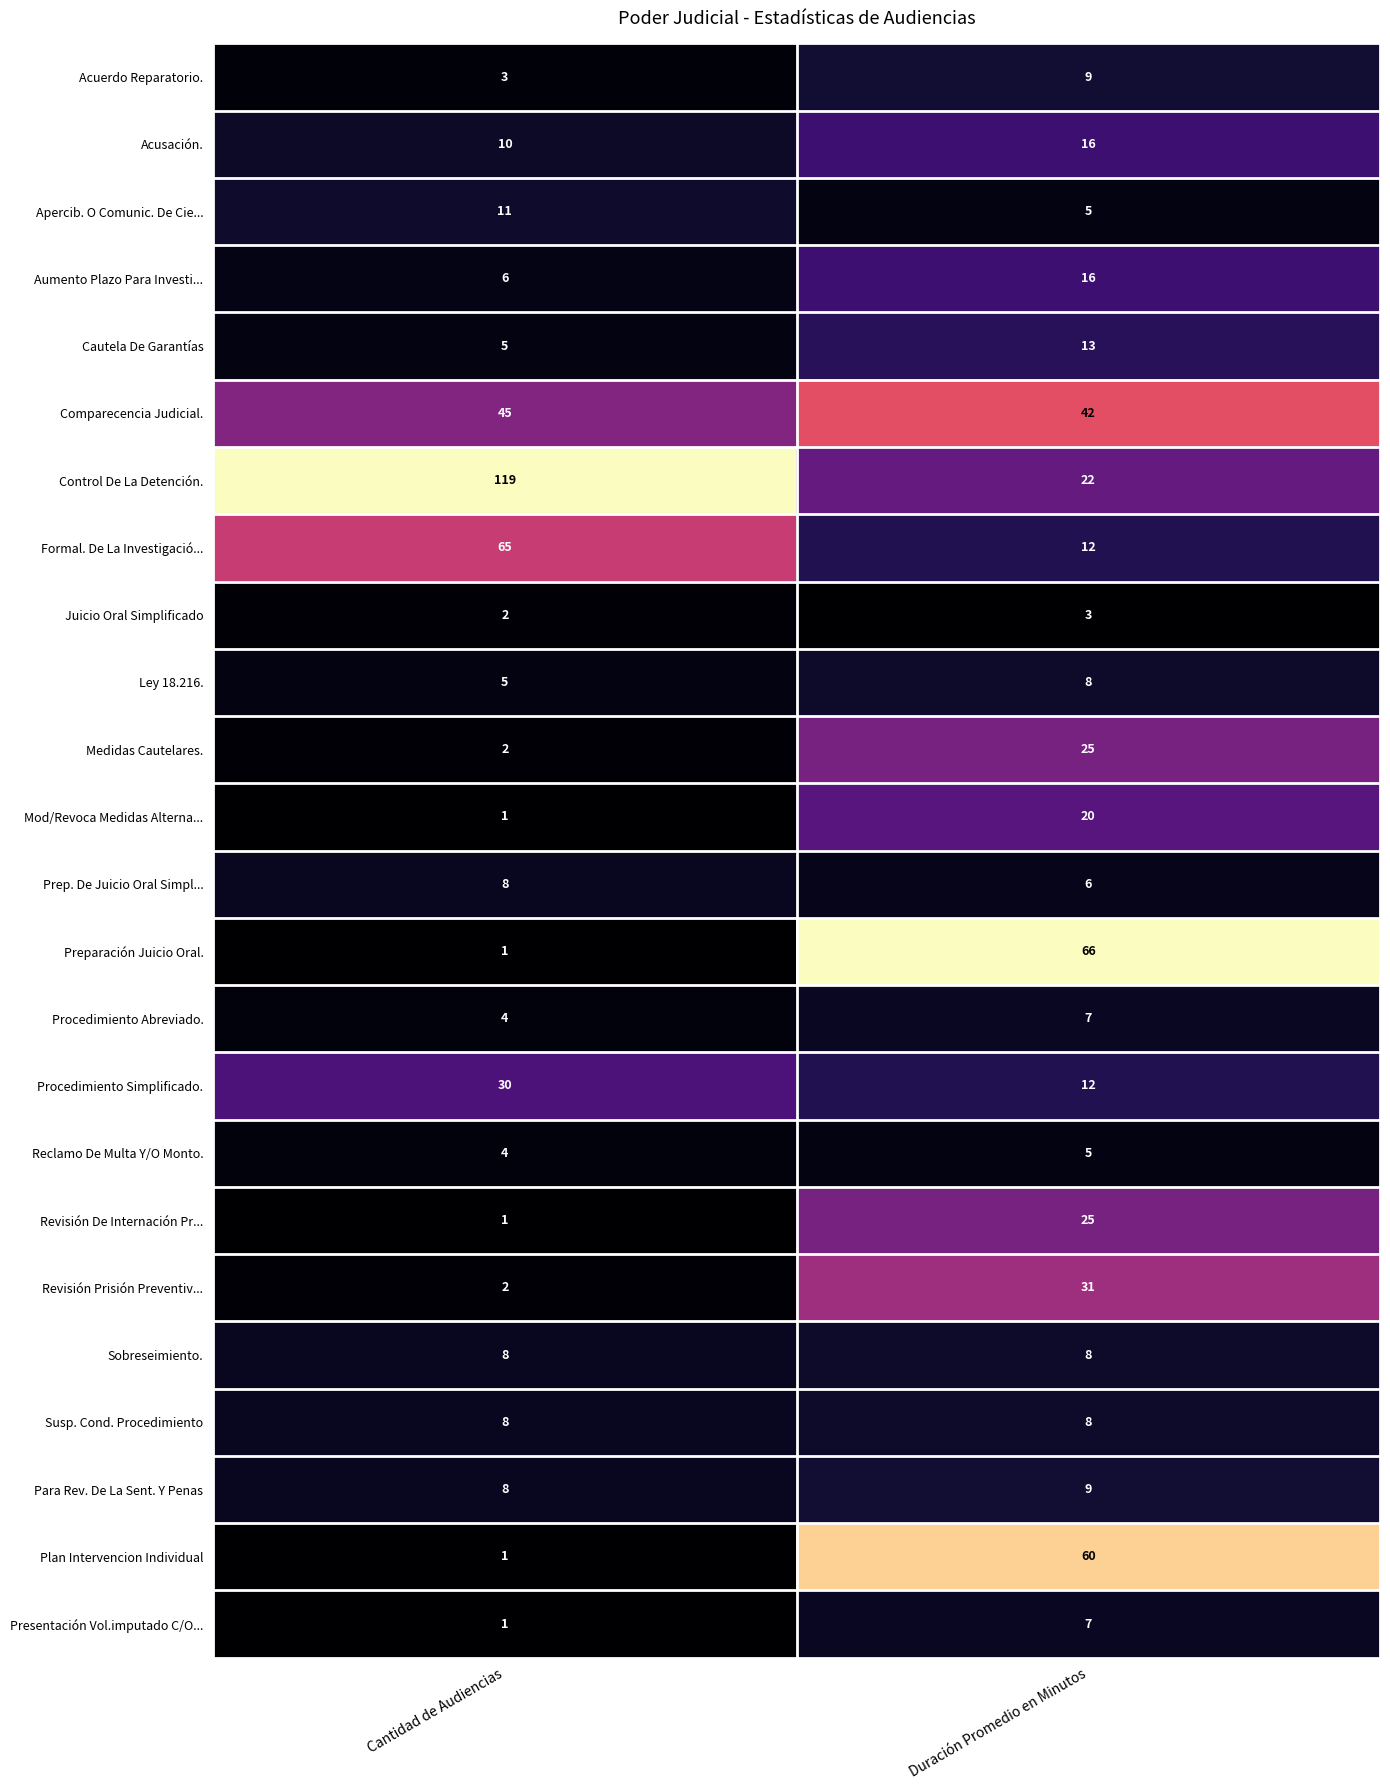

What is the difference between the highest and lowest values at Duración Promedio en Minutos?

63